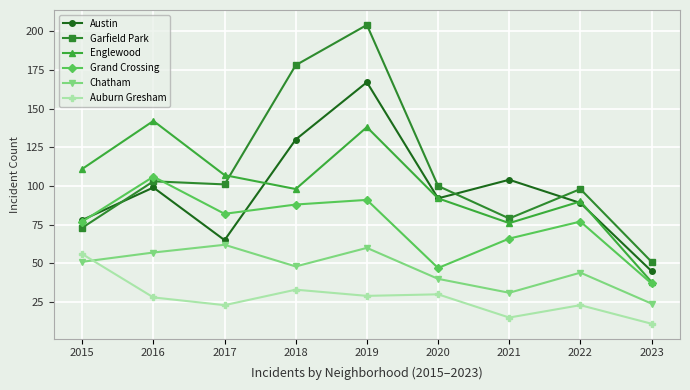

What is the difference between the Grand Crossing values at 2021 and 2015?

11